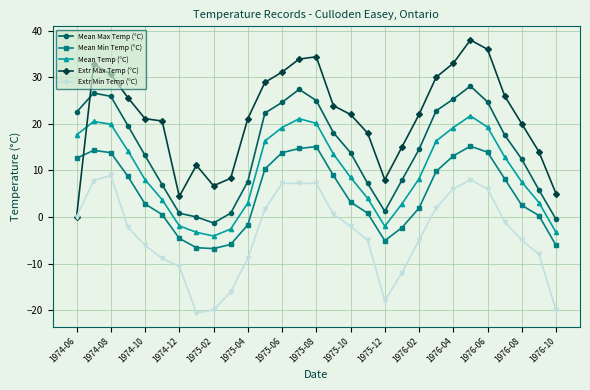

True or false: Mean Max Temp (°C) has more than 2 points higher than both neighbors.

True